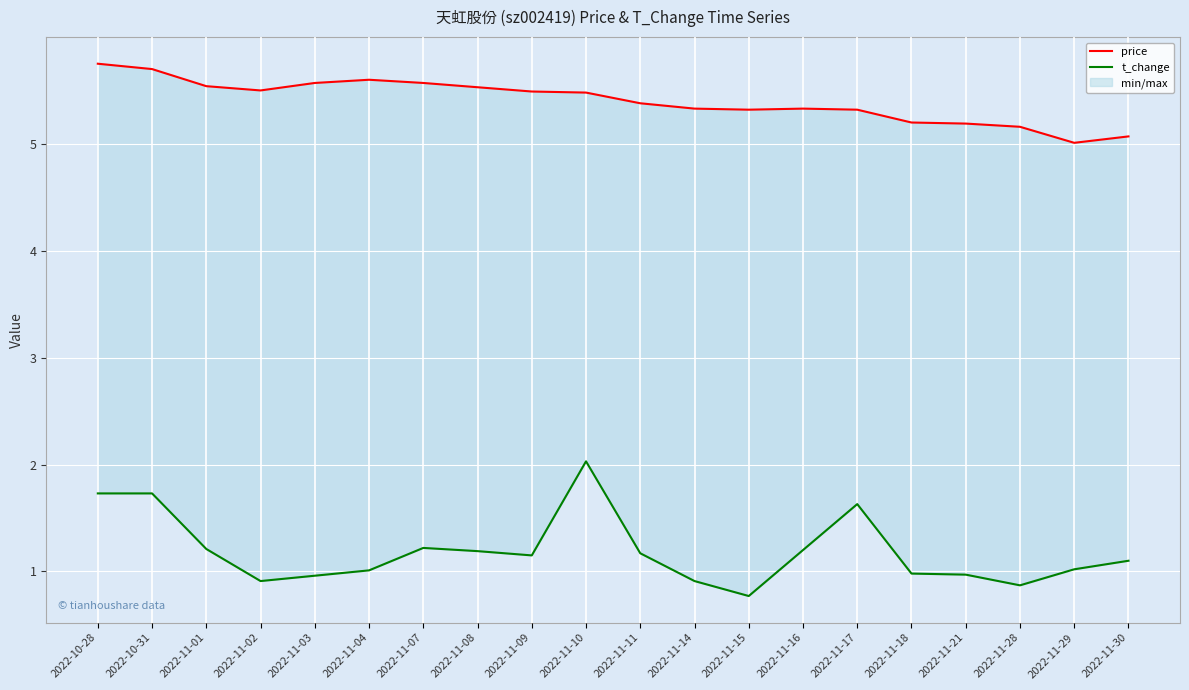

At which category is the sum across all series the highest?

2022-11-10